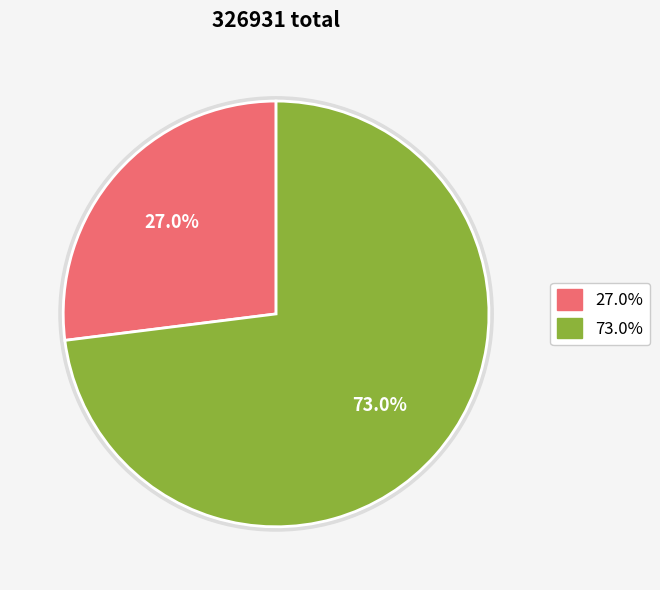

The 乐还·及瓜胜喜发南州 slice represents 78% of the pie. True or false?

False